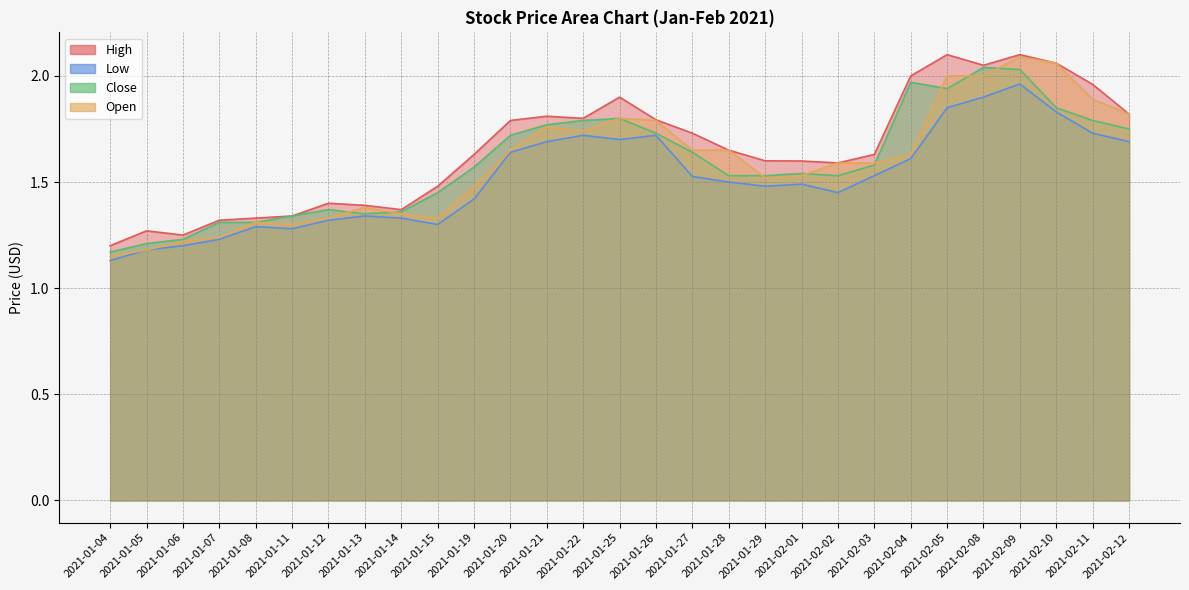

What is the total value across all series at 2021-02-04?

7.2